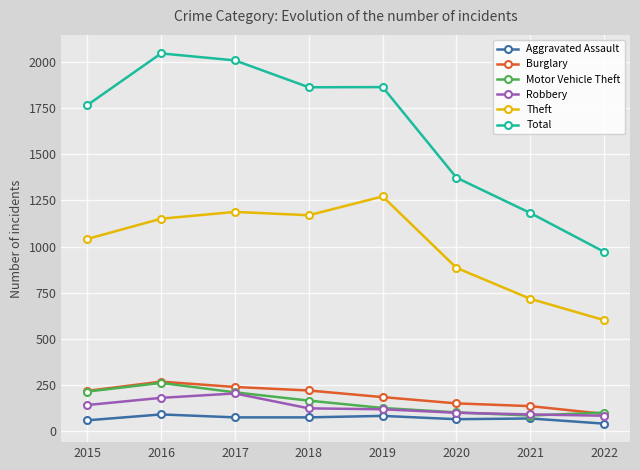

What are all the series names shown in the legend?

Aggravated Assault, Burglary, Motor Vehicle Theft, Robbery, Theft, Total